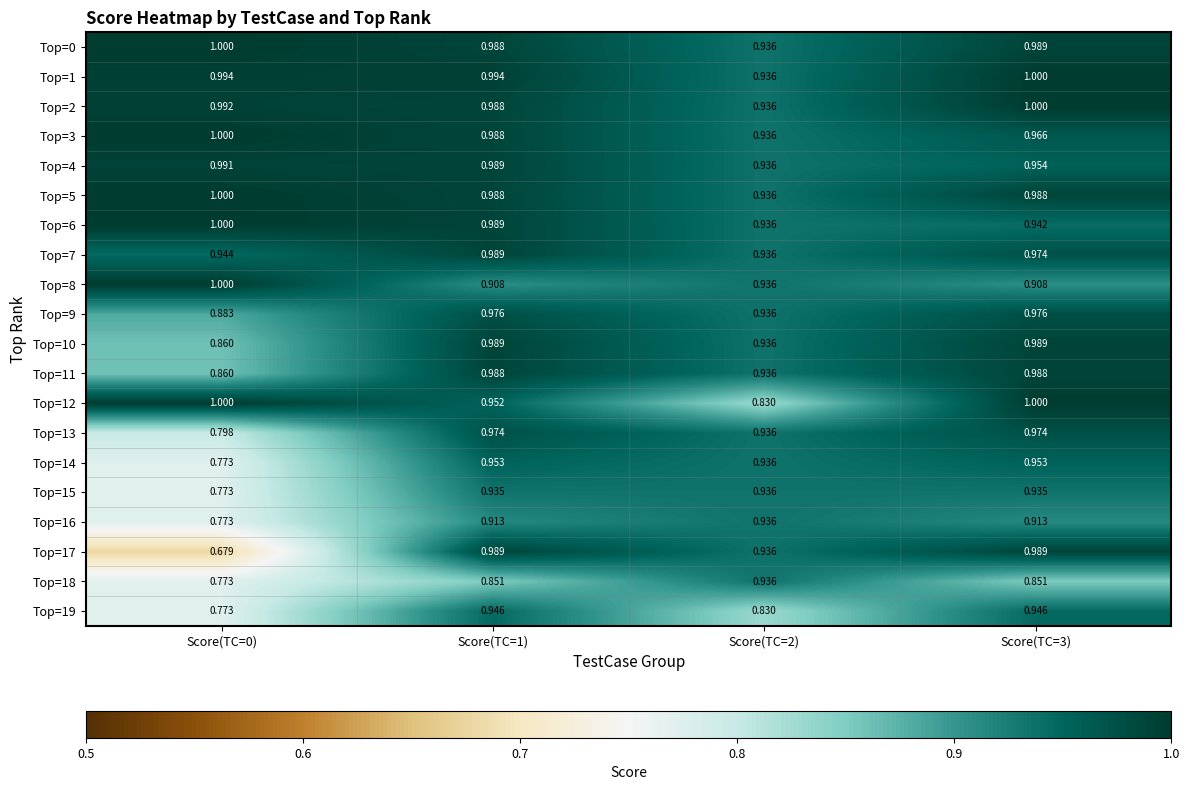

Reading left to right, extract all data points from this chart.

Top=0: Score(TC=0)=1.0	Score(TC=1)=1.0	Score(TC=2)=0.9	Score(TC=3)=1.0
Top=1: Score(TC=0)=1.0	Score(TC=1)=1.0	Score(TC=2)=0.9	Score(TC=3)=1.0
Top=2: Score(TC=0)=1.0	Score(TC=1)=1.0	Score(TC=2)=0.9	Score(TC=3)=1.0
Top=3: Score(TC=0)=1.0	Score(TC=1)=1.0	Score(TC=2)=0.9	Score(TC=3)=1.0
Top=4: Score(TC=0)=1.0	Score(TC=1)=1.0	Score(TC=2)=0.9	Score(TC=3)=1.0
Top=5: Score(TC=0)=1.0	Score(TC=1)=1.0	Score(TC=2)=0.9	Score(TC=3)=1.0
Top=6: Score(TC=0)=1.0	Score(TC=1)=1.0	Score(TC=2)=0.9	Score(TC=3)=0.9
Top=7: Score(TC=0)=0.9	Score(TC=1)=1.0	Score(TC=2)=0.9	Score(TC=3)=1.0
Top=8: Score(TC=0)=1.0	Score(TC=1)=0.9	Score(TC=2)=0.9	Score(TC=3)=0.9
Top=9: Score(TC=0)=0.9	Score(TC=1)=1.0	Score(TC=2)=0.9	Score(TC=3)=1.0
Top=10: Score(TC=0)=0.9	Score(TC=1)=1.0	Score(TC=2)=0.9	Score(TC=3)=1.0
Top=11: Score(TC=0)=0.9	Score(TC=1)=1.0	Score(TC=2)=0.9	Score(TC=3)=1.0
Top=12: Score(TC=0)=1.0	Score(TC=1)=1.0	Score(TC=2)=0.8	Score(TC=3)=1.0
Top=13: Score(TC=0)=0.8	Score(TC=1)=1.0	Score(TC=2)=0.9	Score(TC=3)=1.0
Top=14: Score(TC=0)=0.8	Score(TC=1)=1.0	Score(TC=2)=0.9	Score(TC=3)=1.0
Top=15: Score(TC=0)=0.8	Score(TC=1)=0.9	Score(TC=2)=0.9	Score(TC=3)=0.9
Top=16: Score(TC=0)=0.8	Score(TC=1)=0.9	Score(TC=2)=0.9	Score(TC=3)=0.9
Top=17: Score(TC=0)=0.7	Score(TC=1)=1.0	Score(TC=2)=0.9	Score(TC=3)=1.0
Top=18: Score(TC=0)=0.8	Score(TC=1)=0.9	Score(TC=2)=0.9	Score(TC=3)=0.9
Top=19: Score(TC=0)=0.8	Score(TC=1)=0.9	Score(TC=2)=0.8	Score(TC=3)=0.9